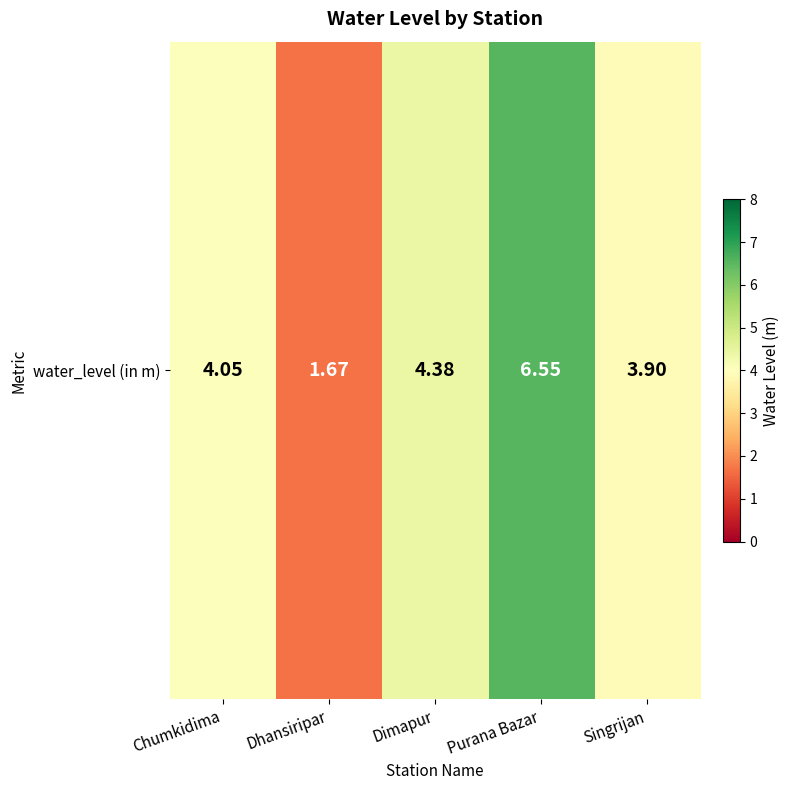

What is the change in value from Chumkidima to Singrijan?

-0.1